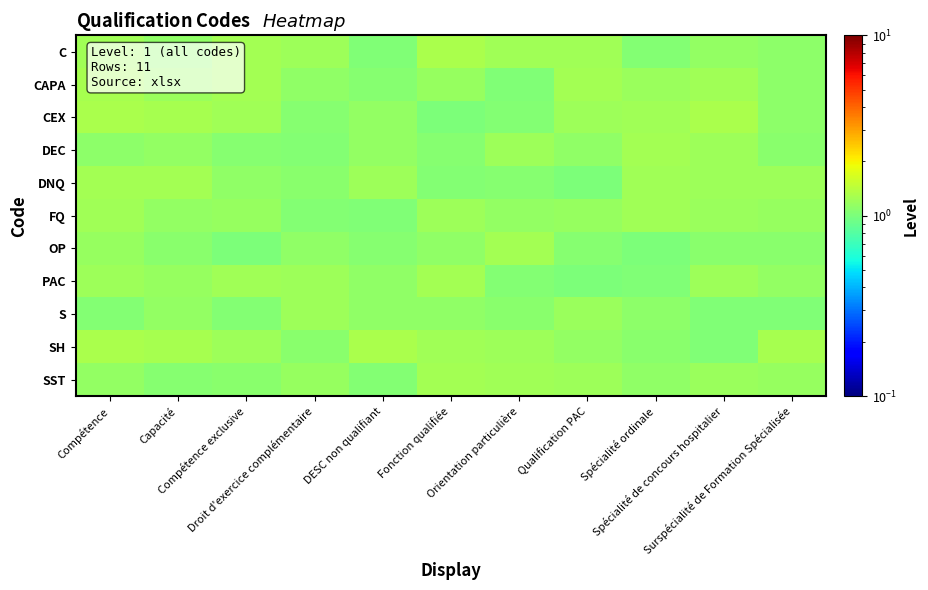

Between Compétence and Compétence exclusive, which series saw the biggest shift?

OP